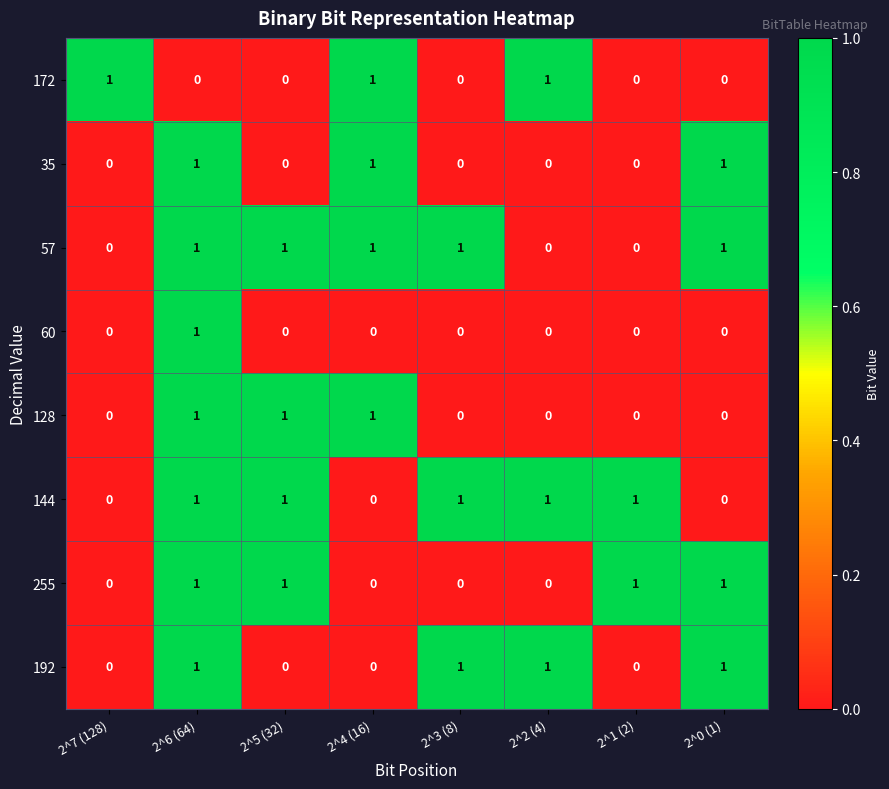

What is the sum of all 255 values?

4